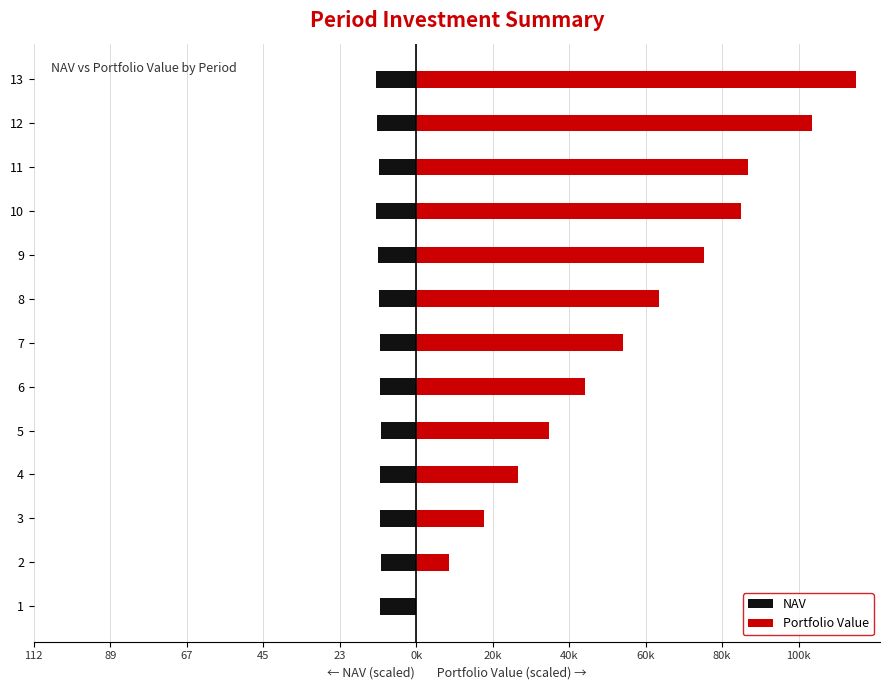

Which series has the largest total across all categories?

Portfolio Value